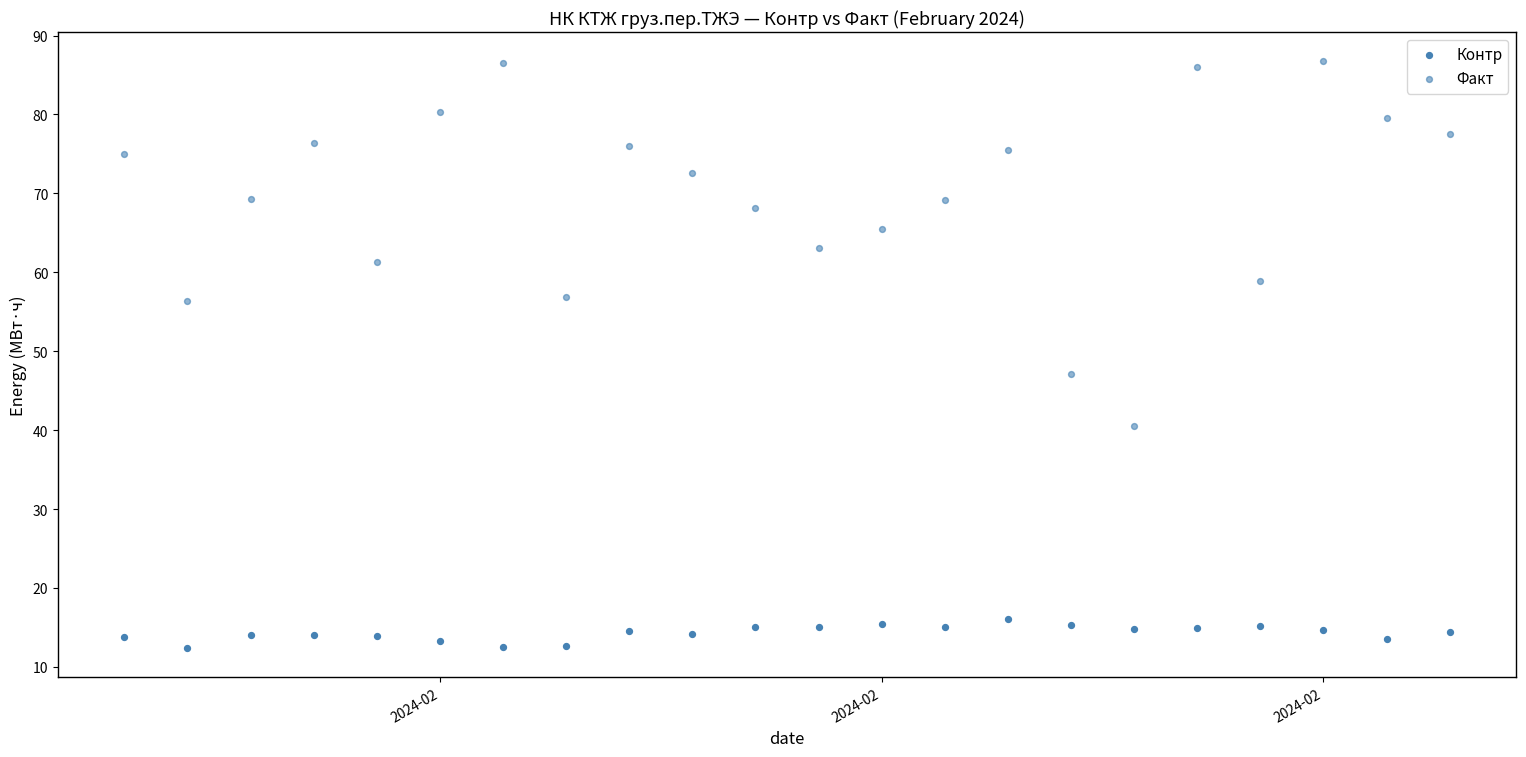

Count the number of points in this scatter plot.

44